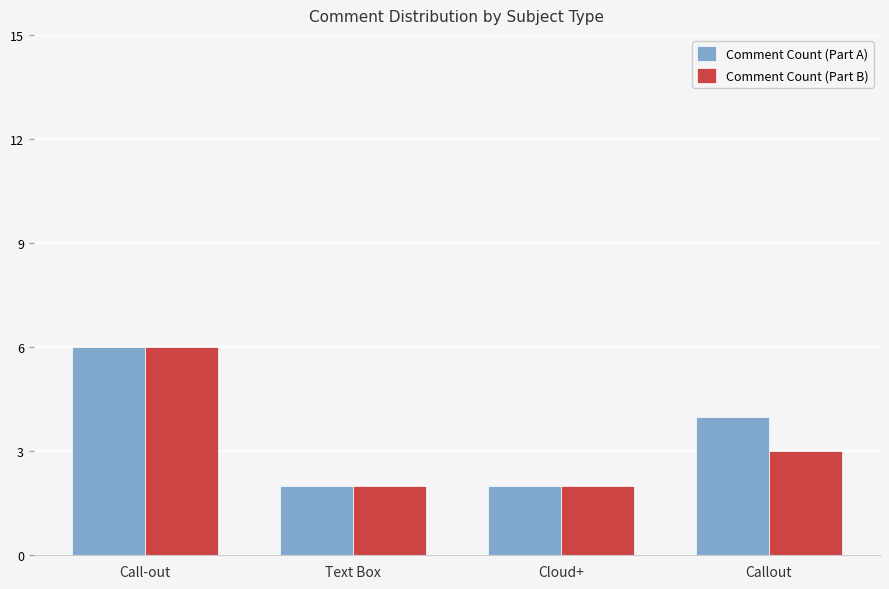

How many bars are there in total?

8